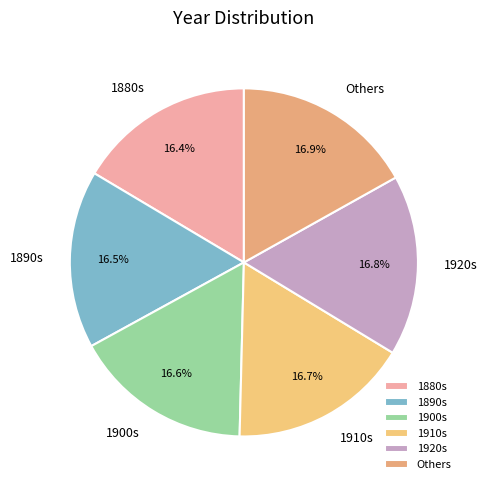

How many slices are in this pie chart?

6